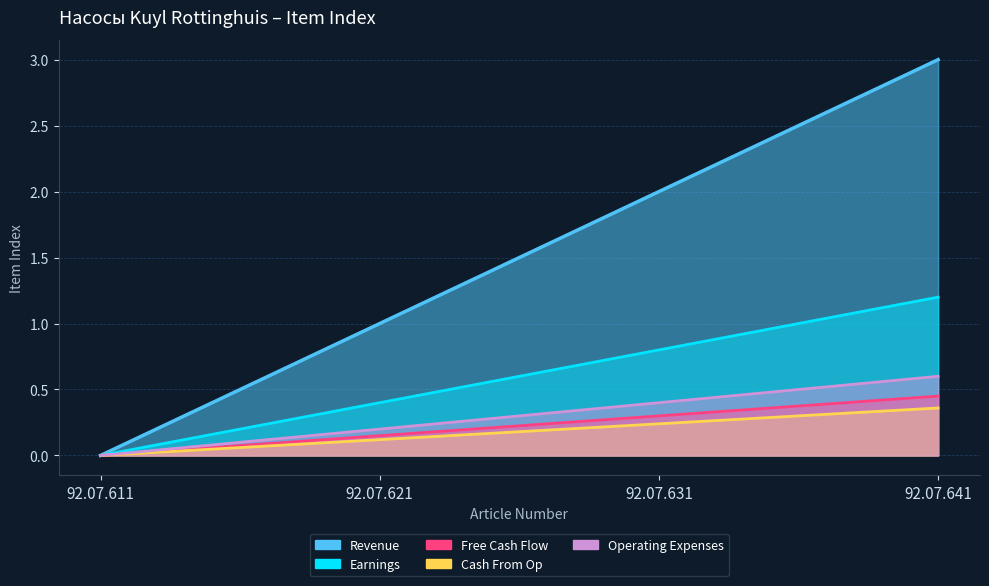

Which has a higher value, 92.07.611 or 92.07.641?

92.07.641